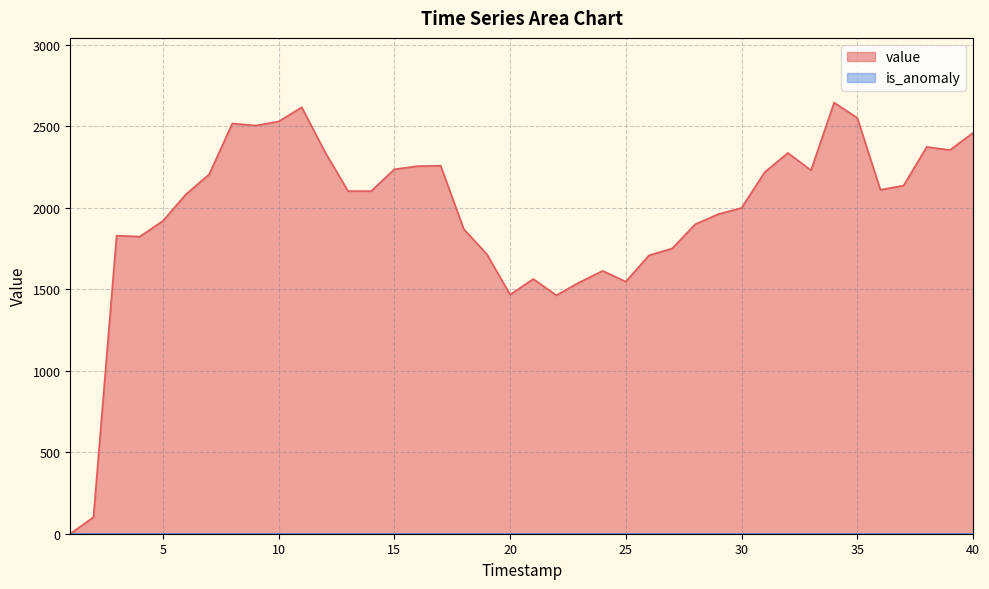

What is the sum of all values?

78893